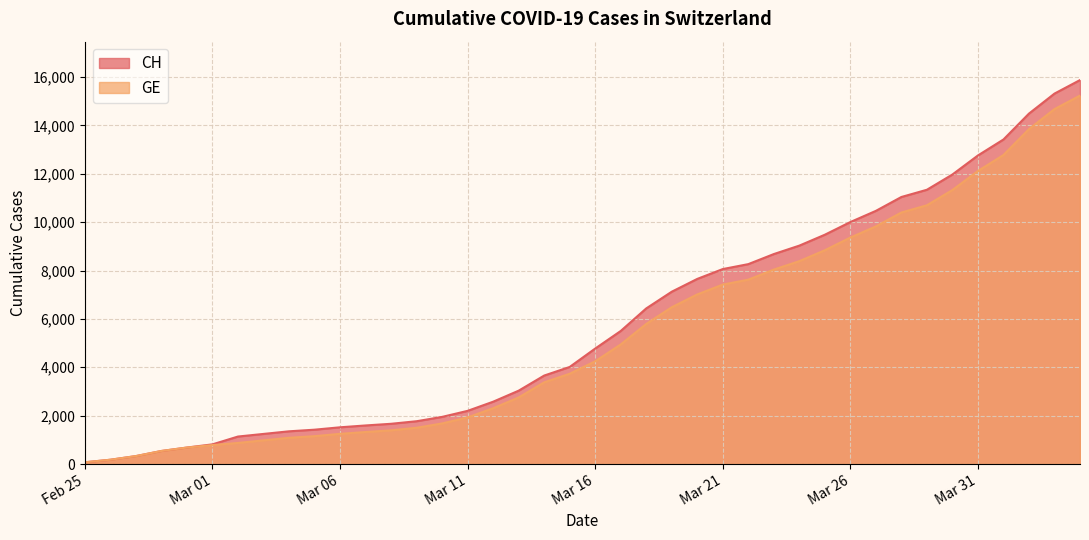

What is the sum of all GE values?

216959